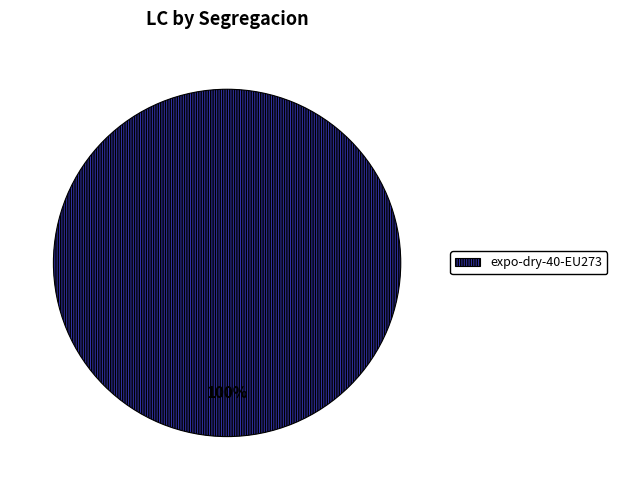

How many segments does this pie chart have?

1